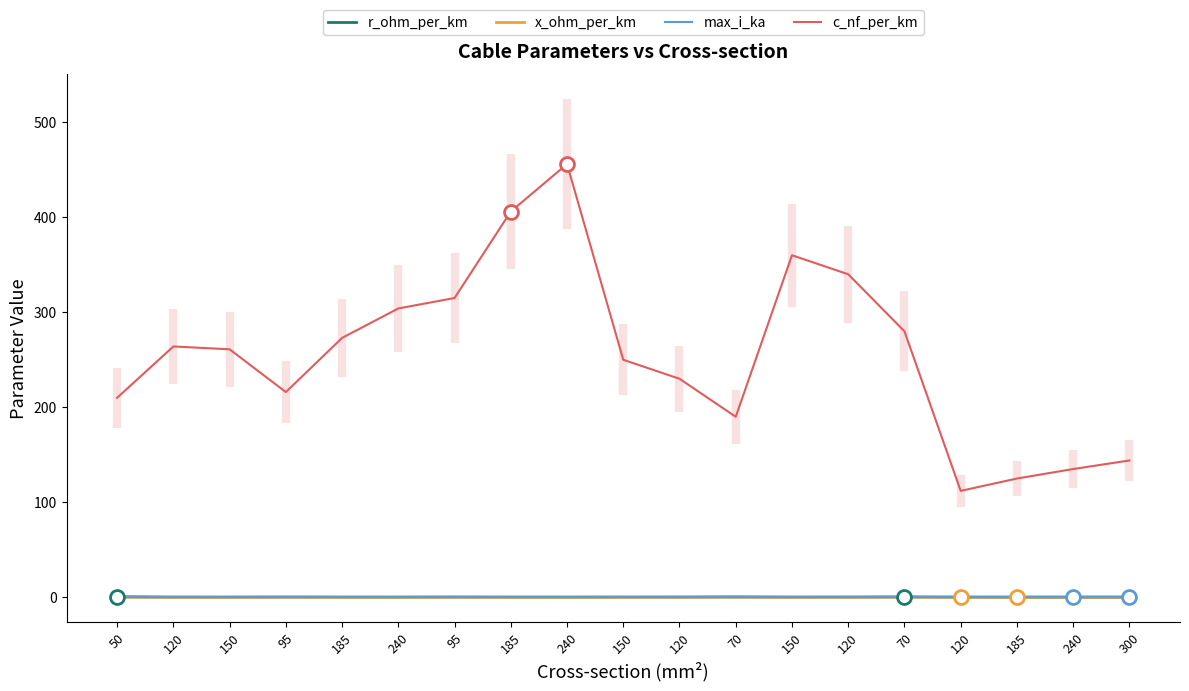

How many interior local valleys does the x_ohm_per_km series have?

3